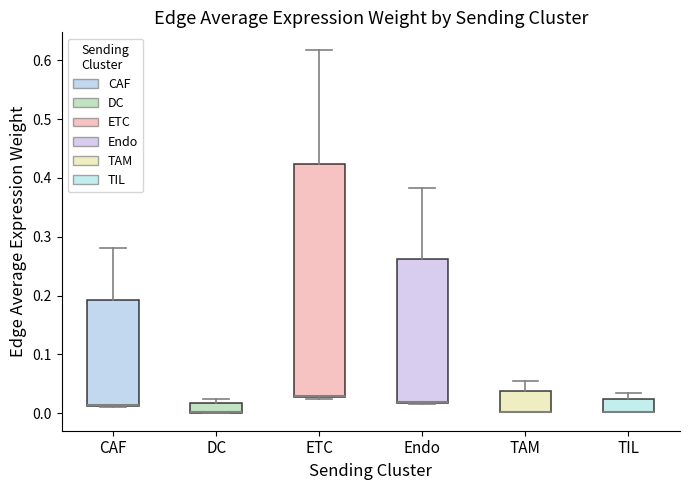

Where is the lower edge of the box for CAF on the y-axis? The values are not printed on the chart, so give them approximately, as read against the axis.

0.01